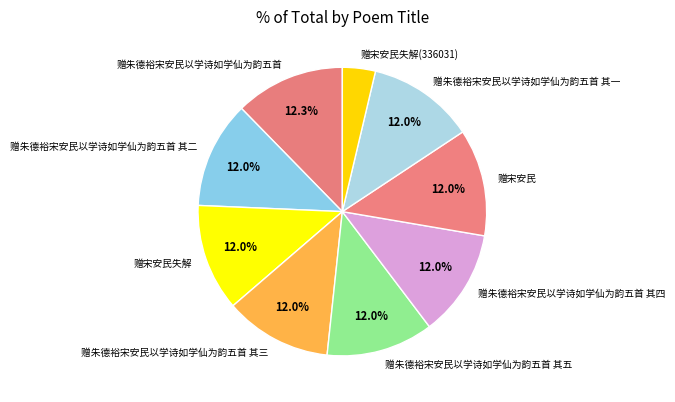

What is the ratio of the value at 赠朱德裕宋安民以学诗如学仙为韵五首 to the value at 赠宋安民?

1.0